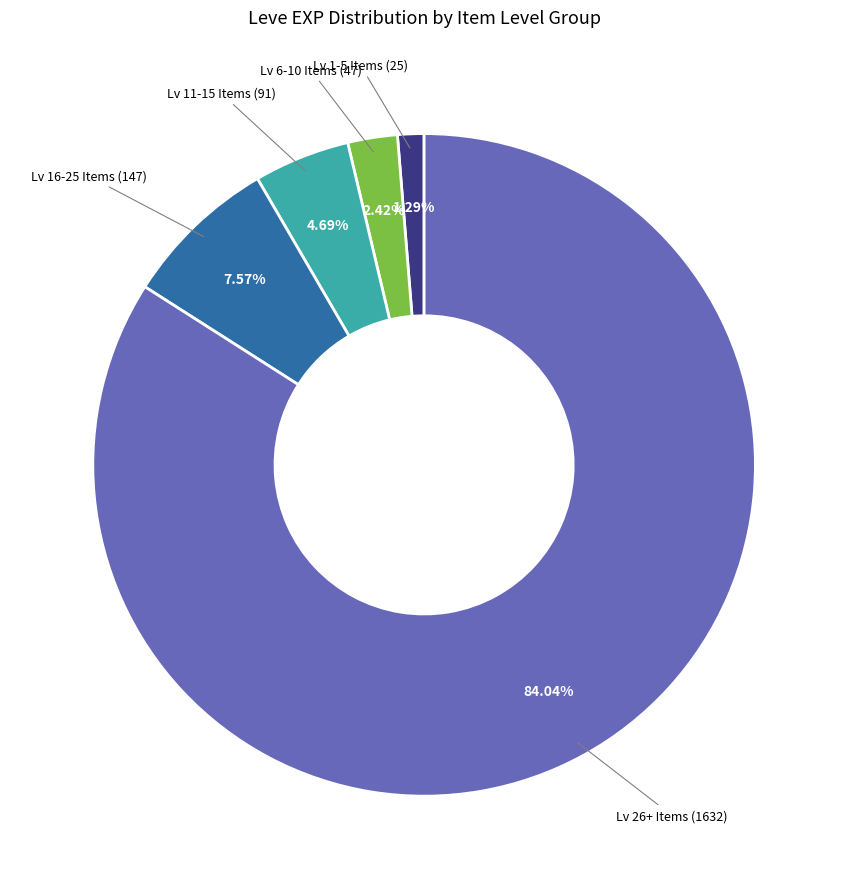

Combined, do Lv 11-15 Items and Lv 16-25 Items account for over 50%?

No